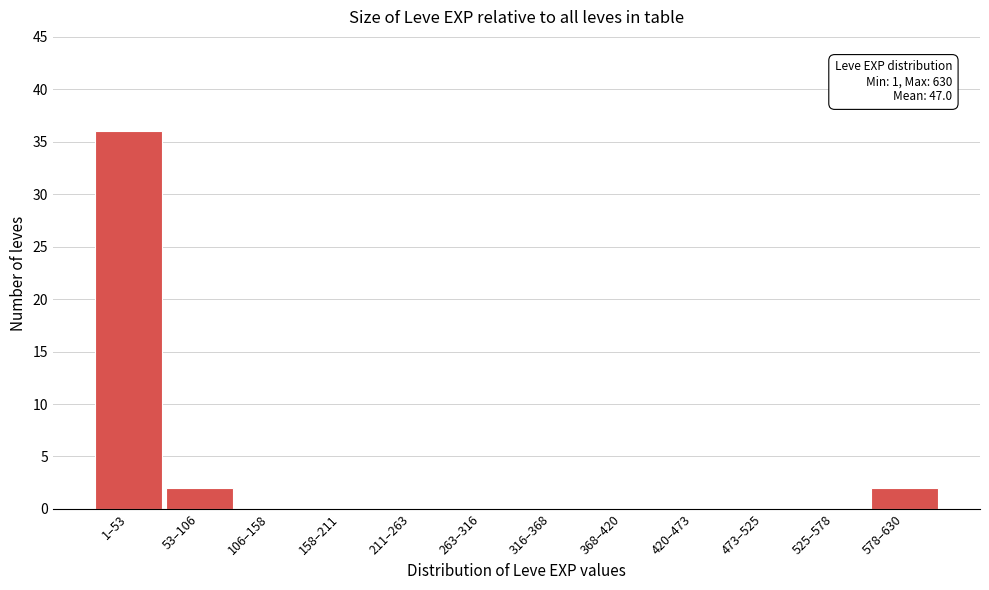

Reading left to right, transcribe all the data shown in this chart.

1–53=36	53–106=2	106–158=0	158–211=0	211–263=0	263–316=0	316–368=0	368–420=0	420–473=0	473–525=0	525–578=0	578–630=2